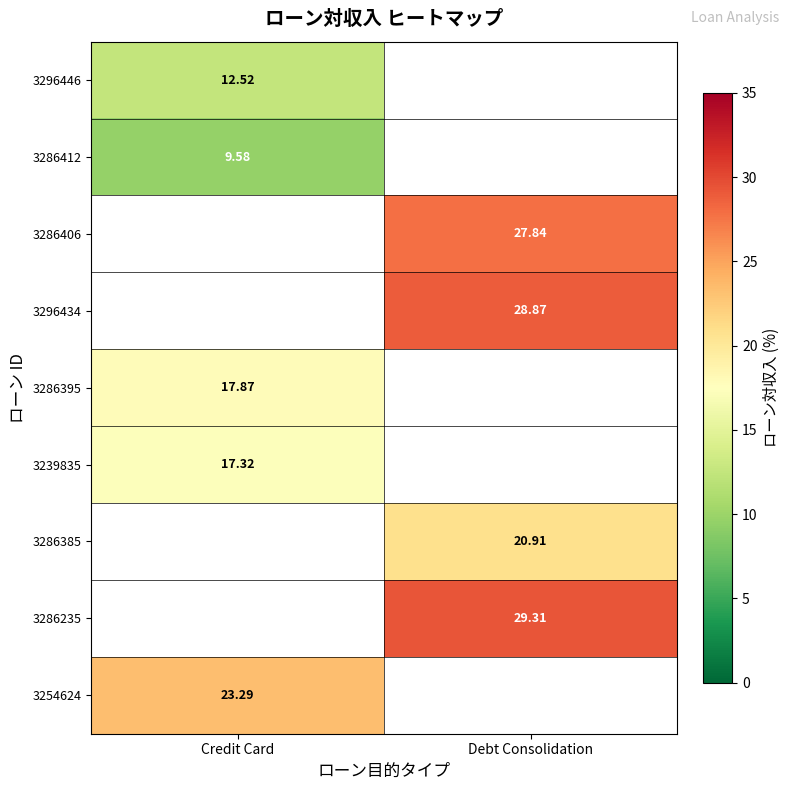

Which label corresponds to the largest value in the chart?

Debt Consolidation